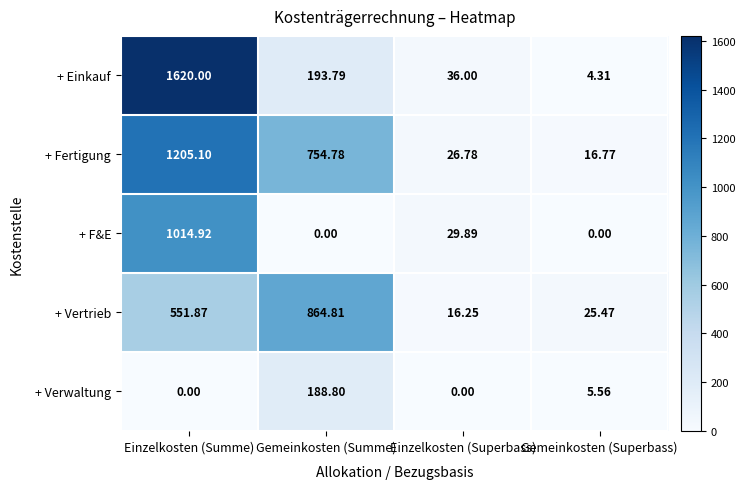

At which label is + F&E closest to 507?

Einzelkosten (Superbass)